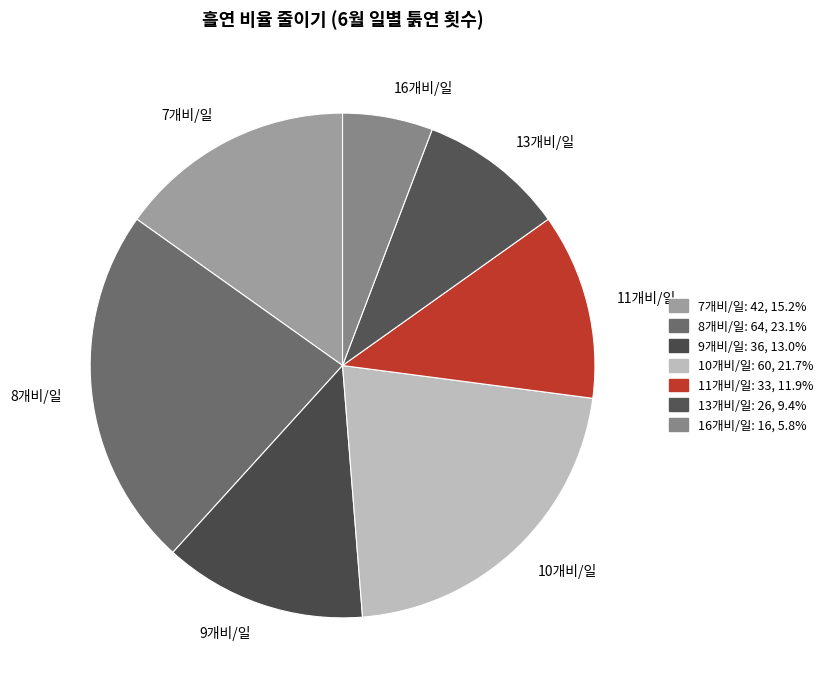

Is the sum of 9개비/일 and 11개비/일 greater than half?

No